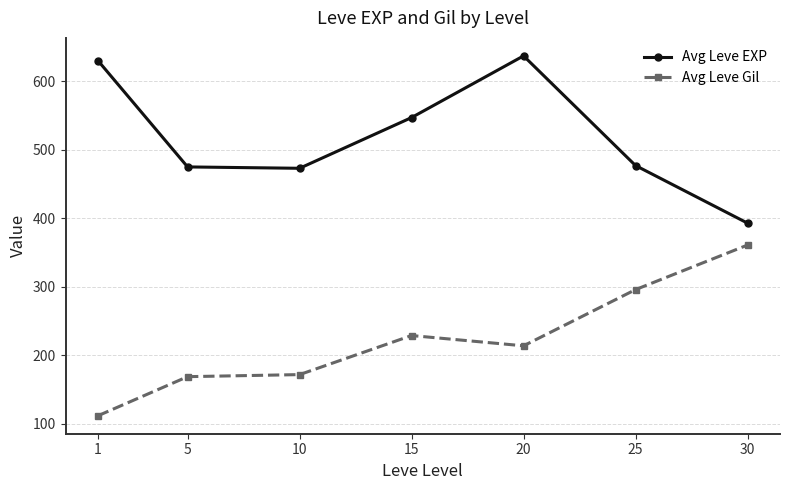

How many data points in Avg Leve EXP are less than 477?

3